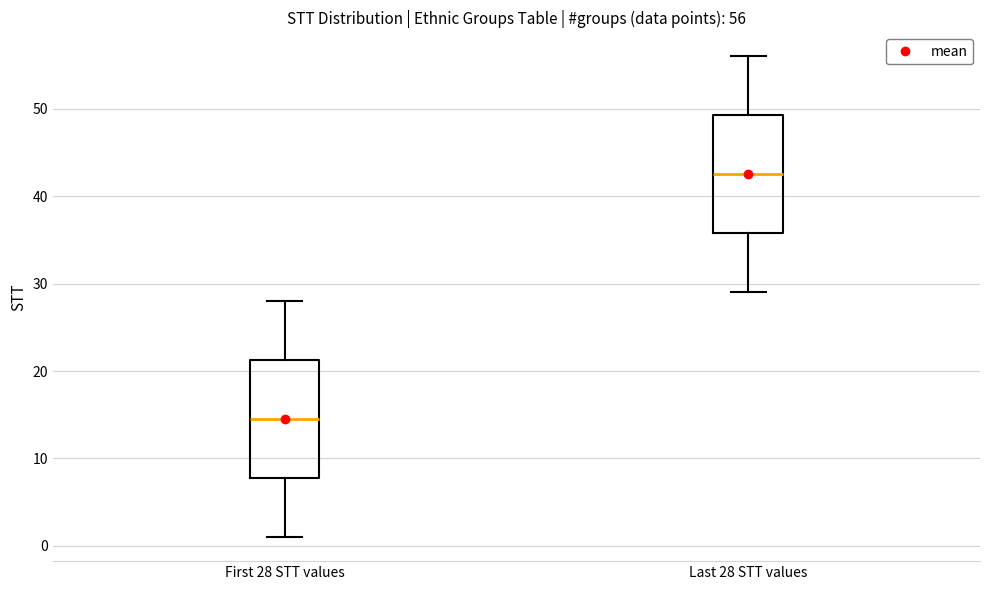

Which box has the lowest median line?

First 28 STT values